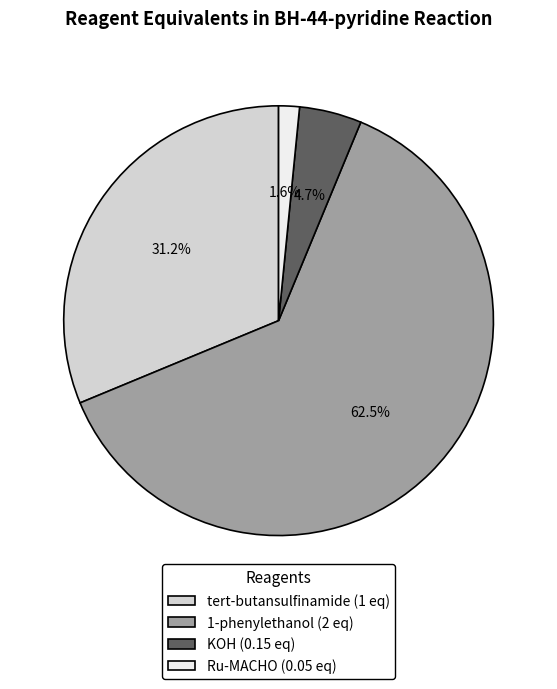

Which has a higher value, Ru-MACHO (0.05 eq) or KOH (0.15 eq)?

KOH (0.15 eq)